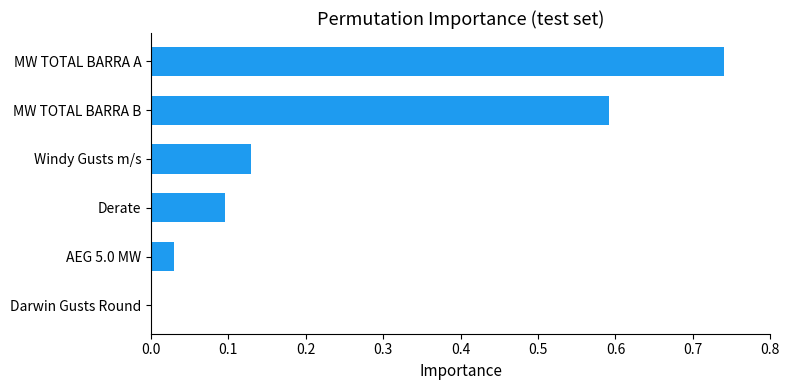

What is the sum of the values at MW TOTAL BARRA A and Windy Gusts m/s?

0.9